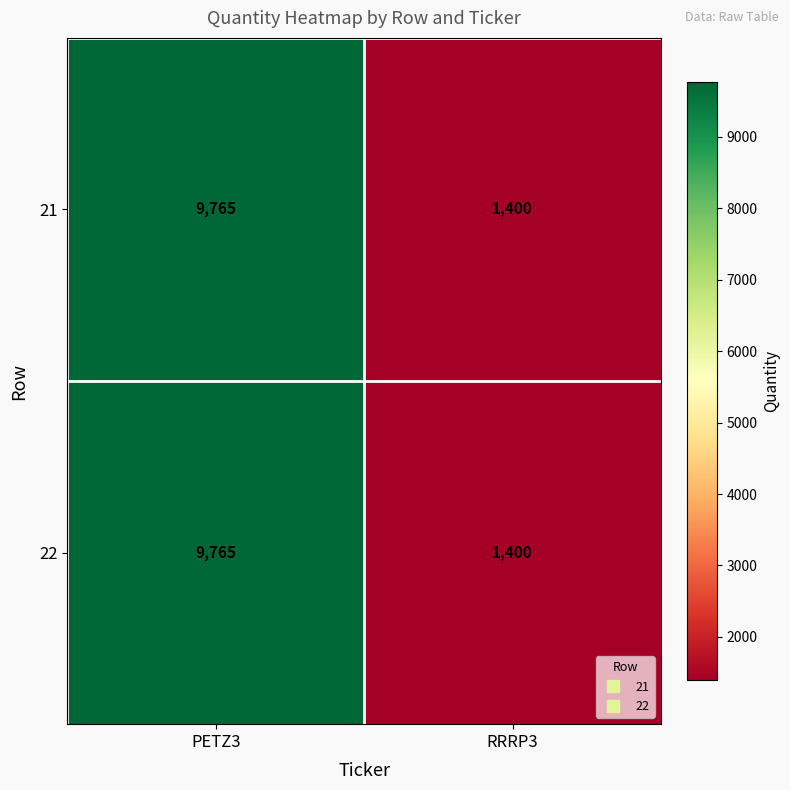

At which category does the chart reach its minimum across all series?

RRRP3